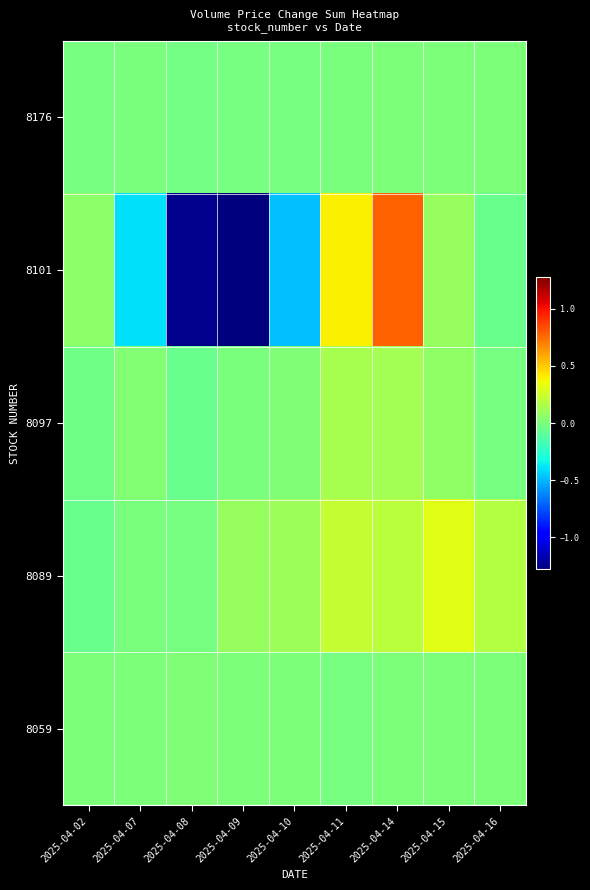

Reading right to left, transcribe all the data shown in this chart.

8176: 2025-04-16=4506	2025-04-15=450	2025-04-14=3143	2025-04-11=-9676	2025-04-10=-12507	2025-04-09=-18911	2025-04-08=-24612	2025-04-07=-9439	2025-04-02=-14976
8101: 2025-04-16=-52938	2025-04-15=84990	2025-04-14=779056	2025-04-11=395358	2025-04-10=-473096	2025-04-09=-1509068	2025-04-08=-1246409	2025-04-07=-397633	2025-04-02=53909
8097: 2025-04-16=-14463	2025-04-15=65232	2025-04-14=121527	2025-04-11=131052	2025-04-10=19601	2025-04-09=-8977	2025-04-08=-52831	2025-04-07=29354	2025-04-02=-31455
8089: 2025-04-16=177943	2025-04-15=309609	2025-04-14=196603	2025-04-11=225189	2025-04-10=103349	2025-04-09=86349	2025-04-08=-10383	2025-04-07=-8677	2025-04-02=-50133
8059: 2025-04-16=2037	2025-04-15=2566	2025-04-14=2027	2025-04-11=-18532	2025-04-10=2566	2025-04-09=0	2025-04-08=18532	2025-04-07=2566	2025-04-02=2027